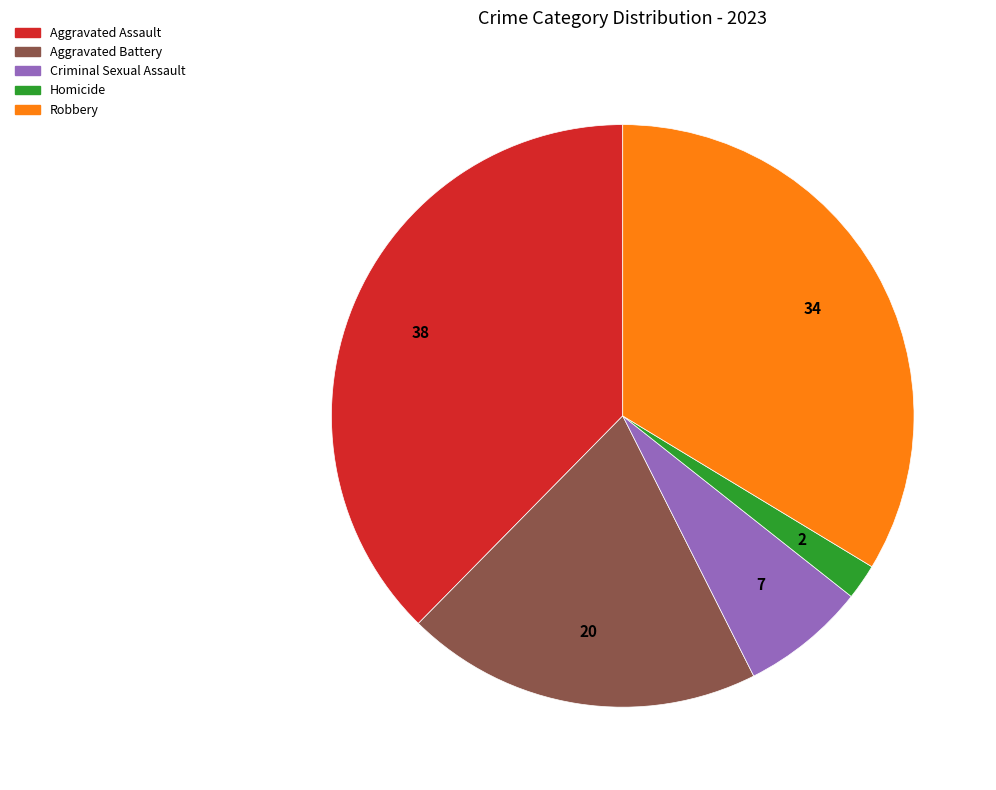

Does any single category account for the majority?

No